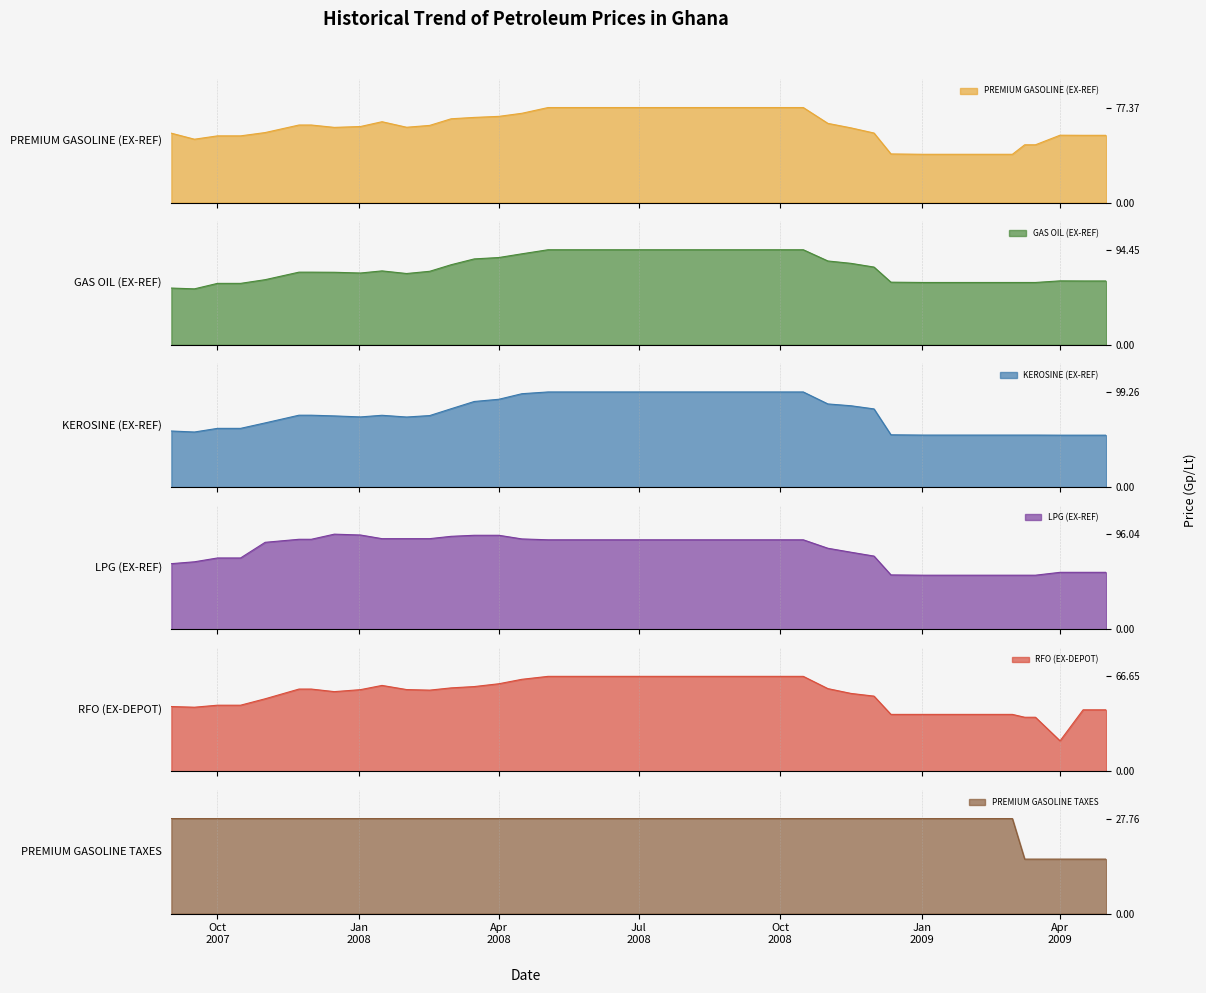

Where is the first local maximum for LPG (EX-REF)?

2007-12-16